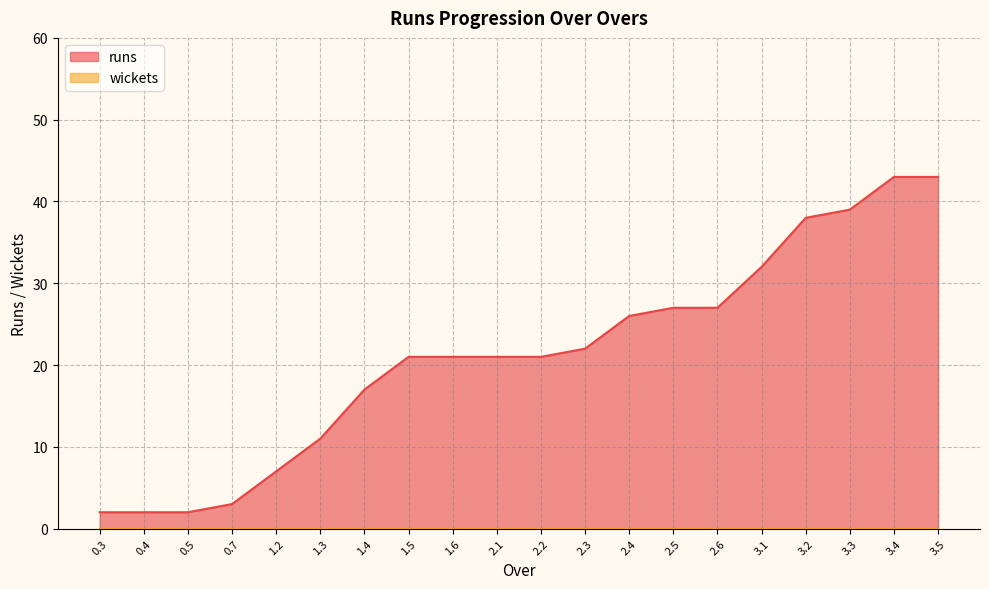

Approximately how many times larger is the value at 1.3 compared to 0.7?

3.7